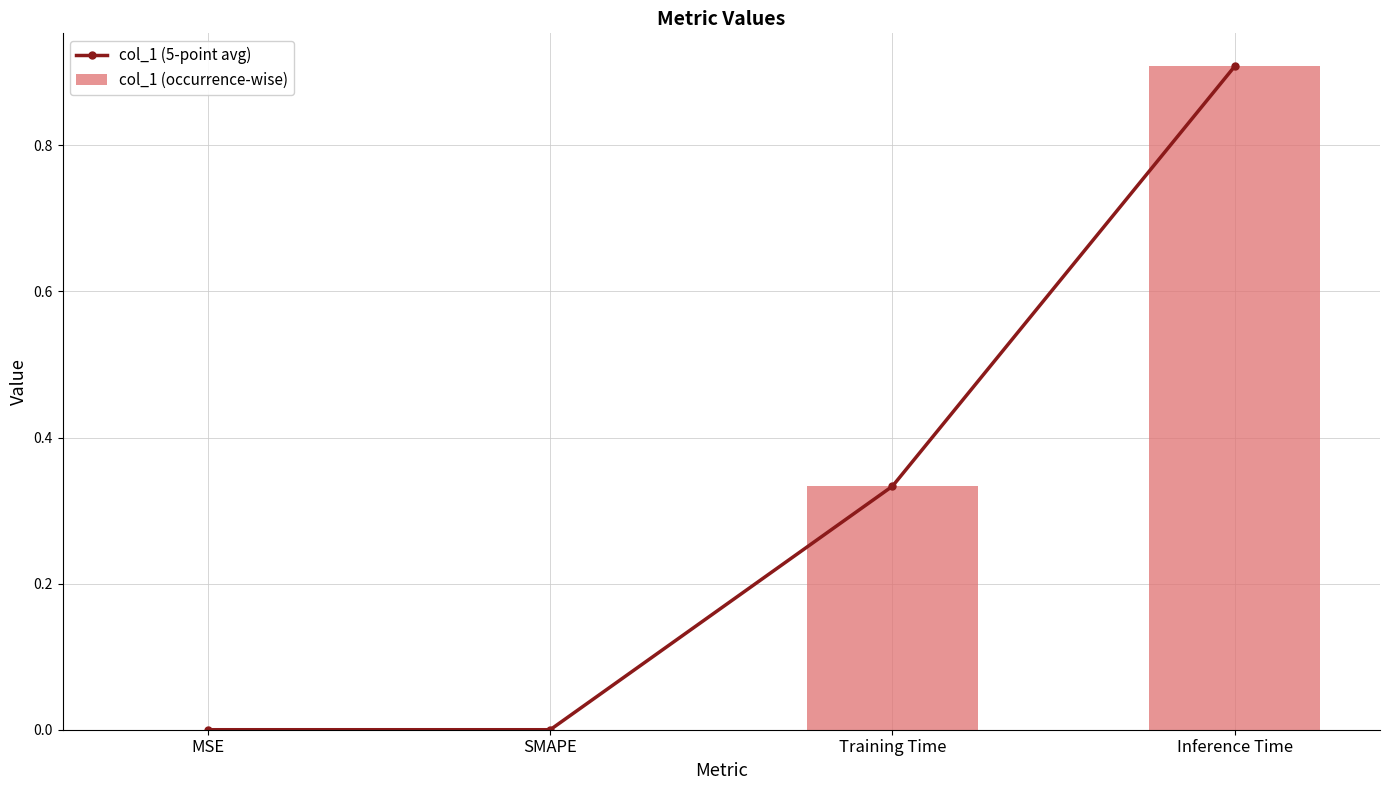

List the labels in order of col_1 (occurrence-wise) value, smallest first.

MSE, SMAPE, Training Time, Inference Time